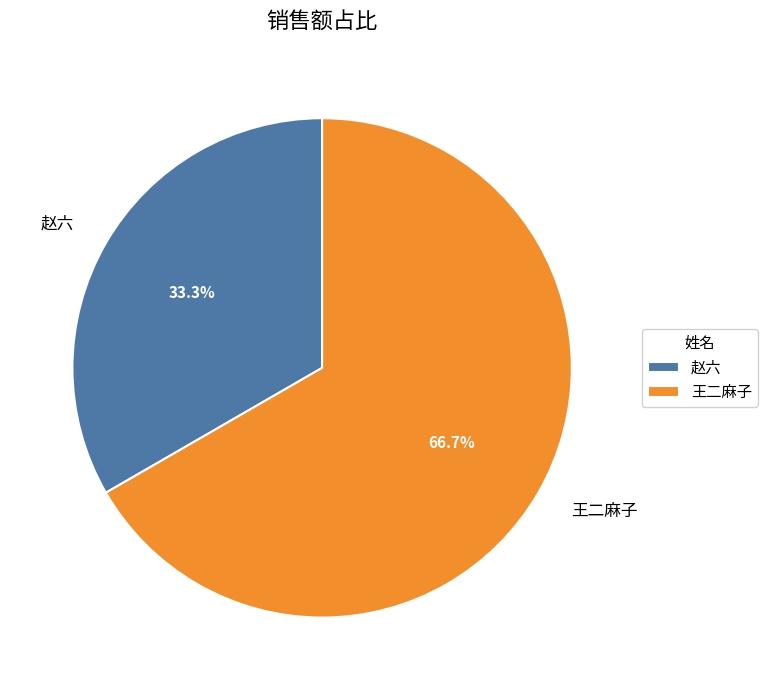

What percentage is NOT represented by 赵六?

66.7%